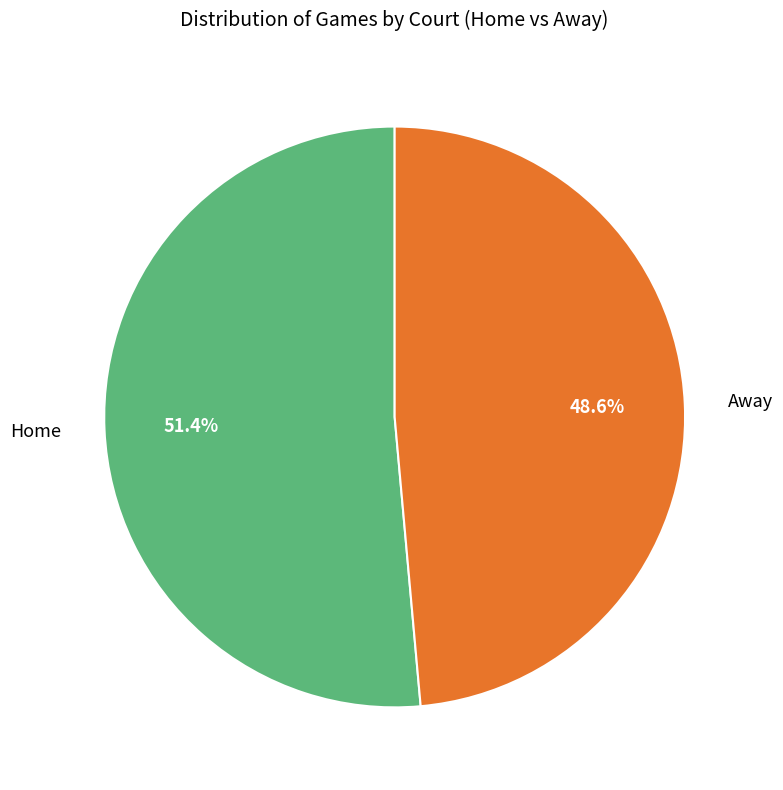

Is the sum of Home and Away greater than half?

Yes